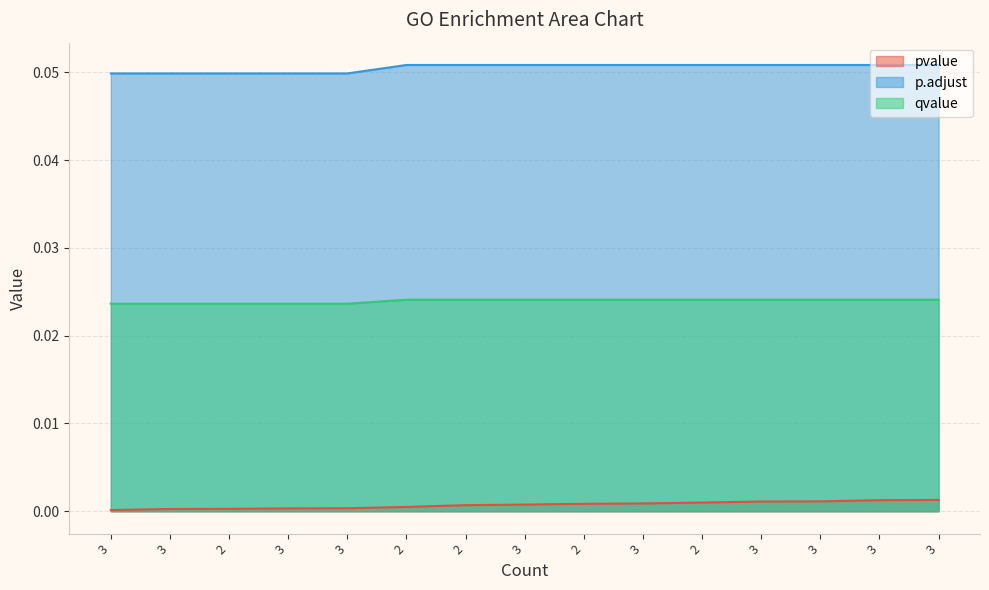

True or false: pvalue has more than 2 points higher than both neighbors.

False